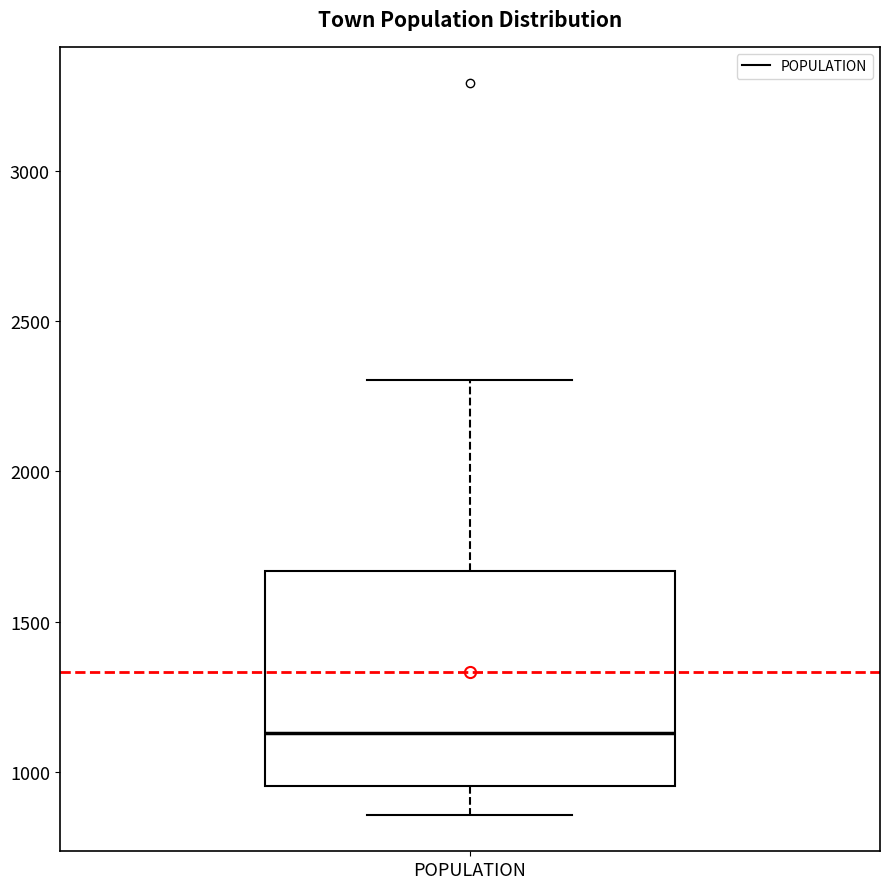

Read this box plot against the y-axis: the position of the median line, the range covered by the box, and the ends of both whiskers. The values are not printed on the chart, so give them approximately, as read against the axis.

median 1150, box 950 to 1650, whiskers 850 to 2300